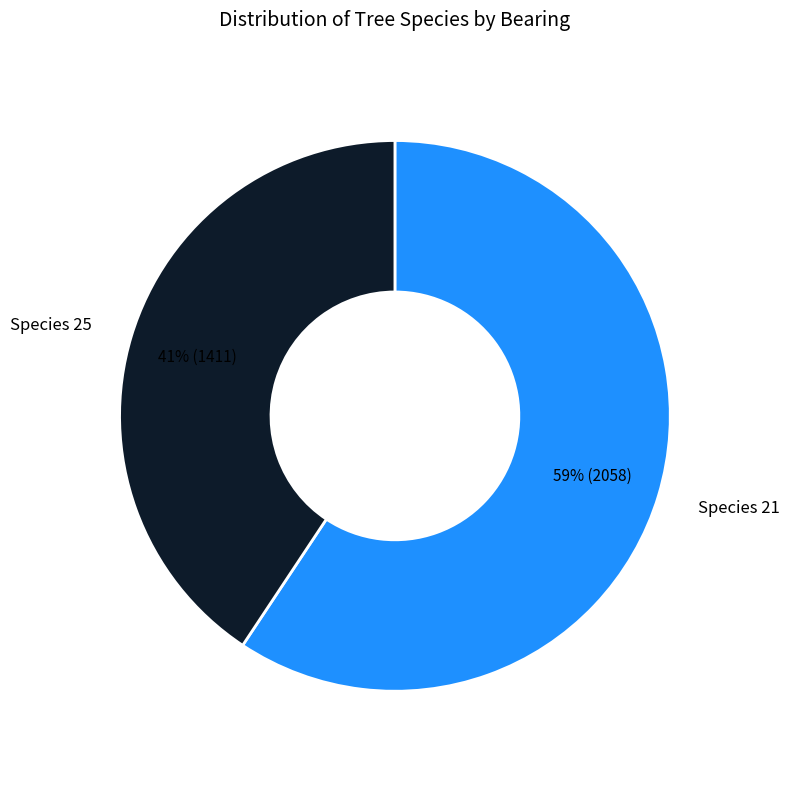

To the nearest percent, what is the average slice percentage?

50%